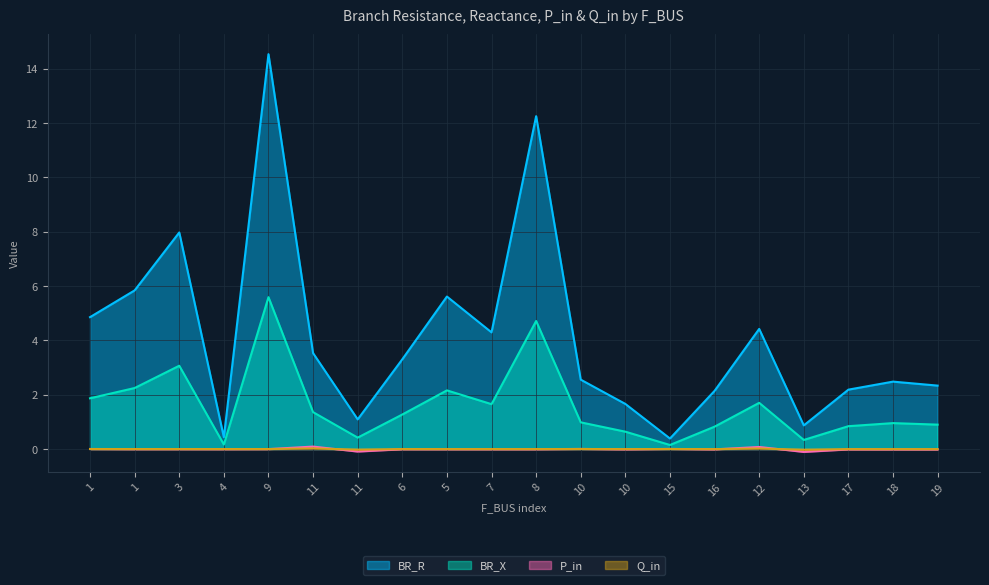

Which category has the highest value in the BR_X series?

9